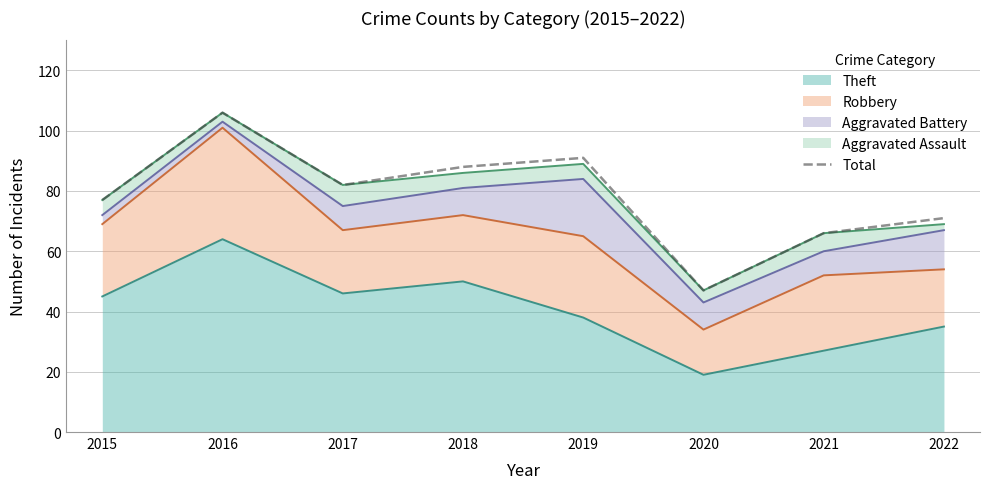

Approximately how many times larger is the value at 2022 compared to 2021?

1.1